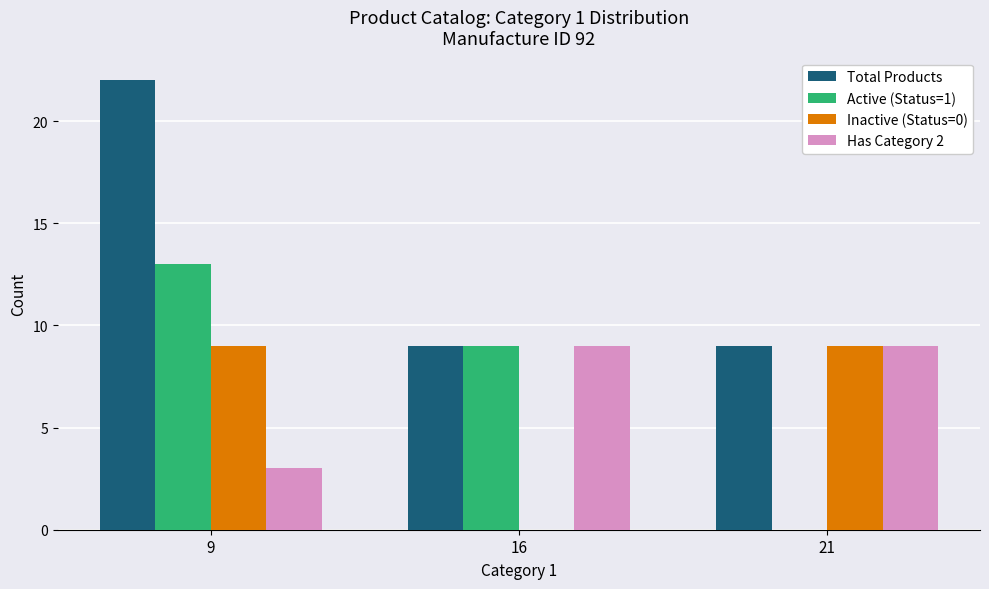

Reading right to left, extract all data points from this chart.

Total Products: 21=9	16=9	9=22
Active (Status=1): 21=0	16=9	9=13
Inactive (Status=0): 21=9	16=0	9=9
Has Category 2: 21=9	16=9	9=3